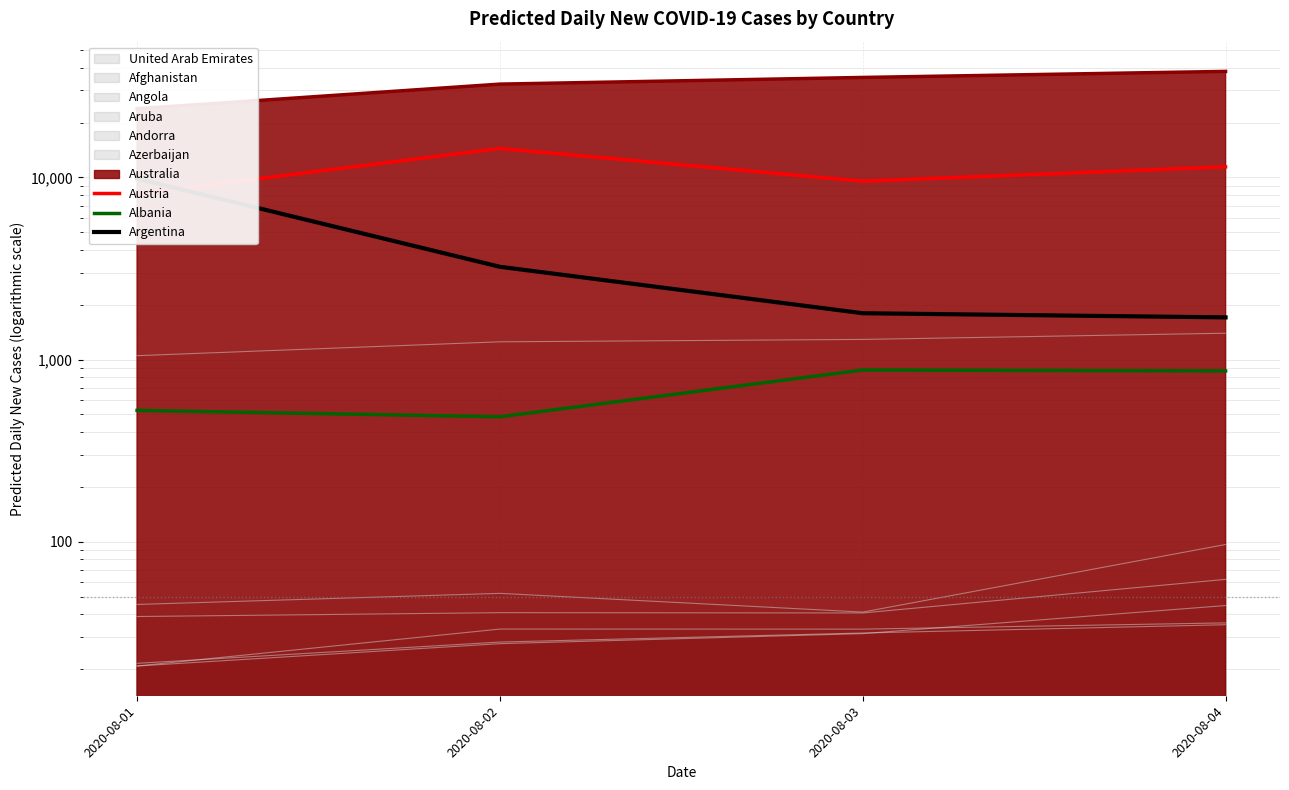

What is the total value across all series at 2020-08-02?

18134.1